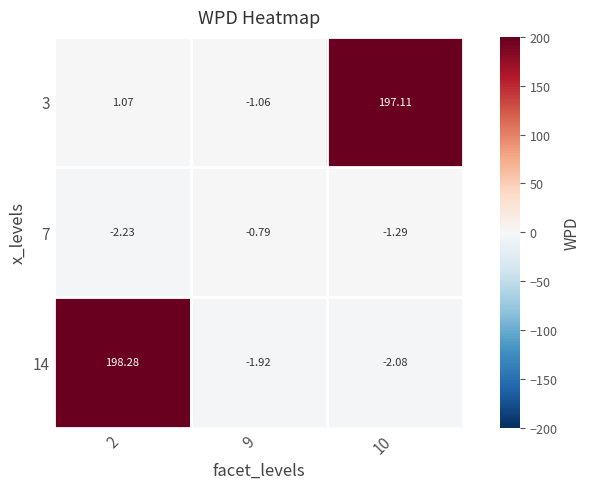

Is the value of 7 at 10 greater than the value of 14 at 10?

Yes